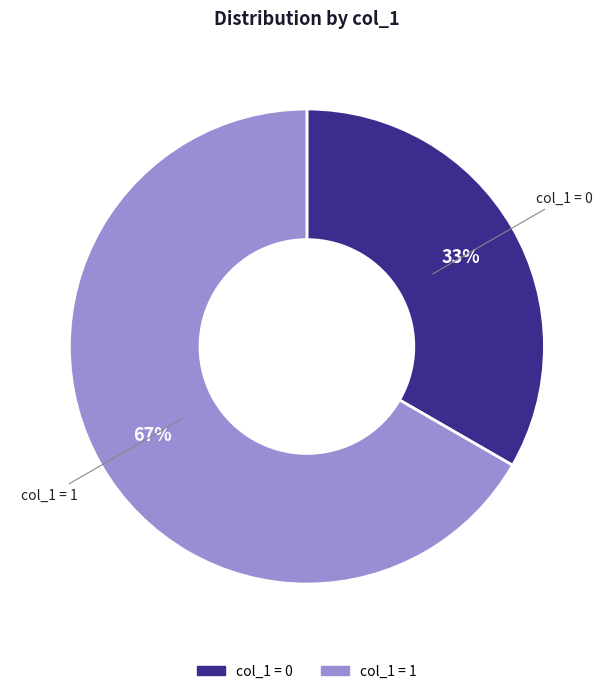

Is it true that col_1 = 1 is 67% of the pie?

True